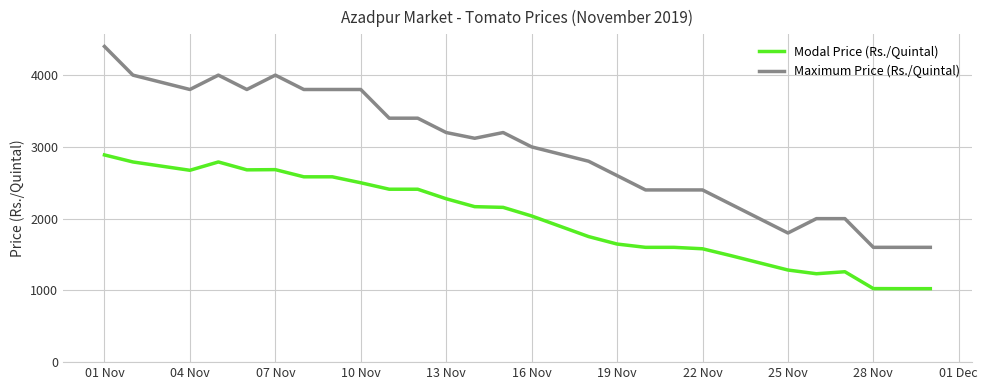

True or false: Modal Price (Rs./Quintal) and Maximum Price (Rs./Quintal) intersect in this chart.

False